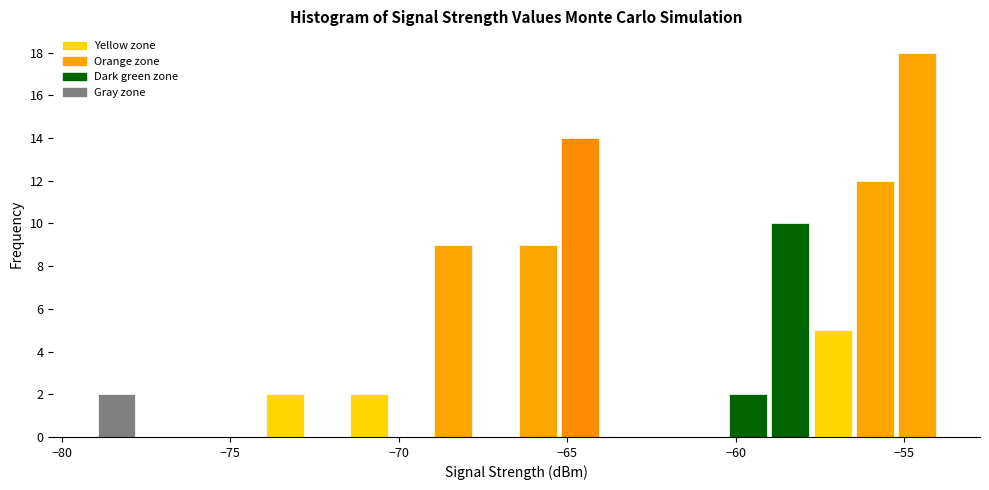

Around what value on the x-axis is the tallest bar? Give the approximate position of its centre, as read against the axis.

-54.5